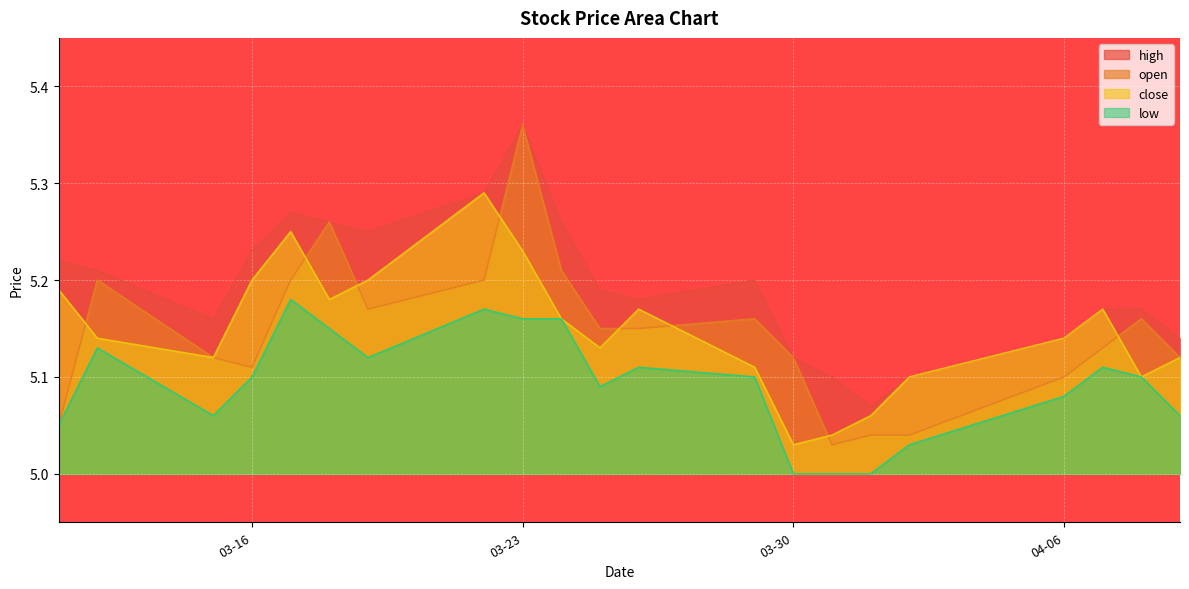

At which category is the sum across all series the highest?

03-23